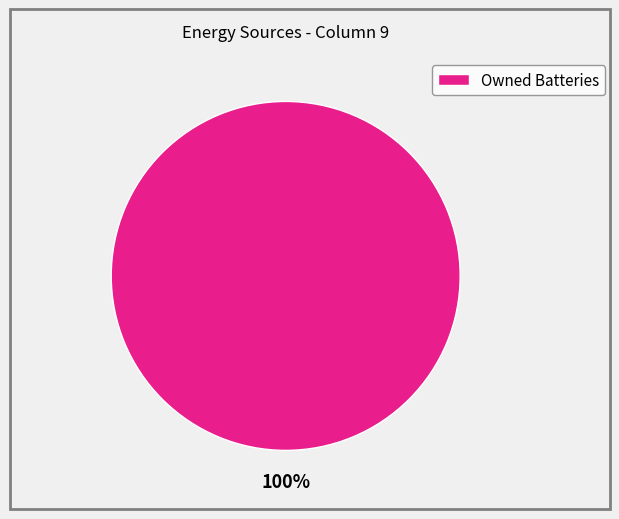

True or false: Owned Batteries accounts for 95% of the total.

False